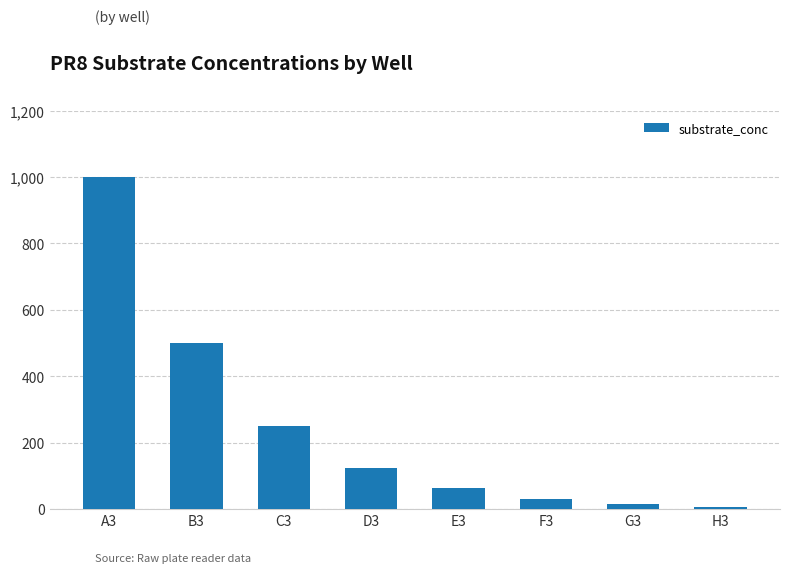

What is the minimum value shown in the chart?

7.8